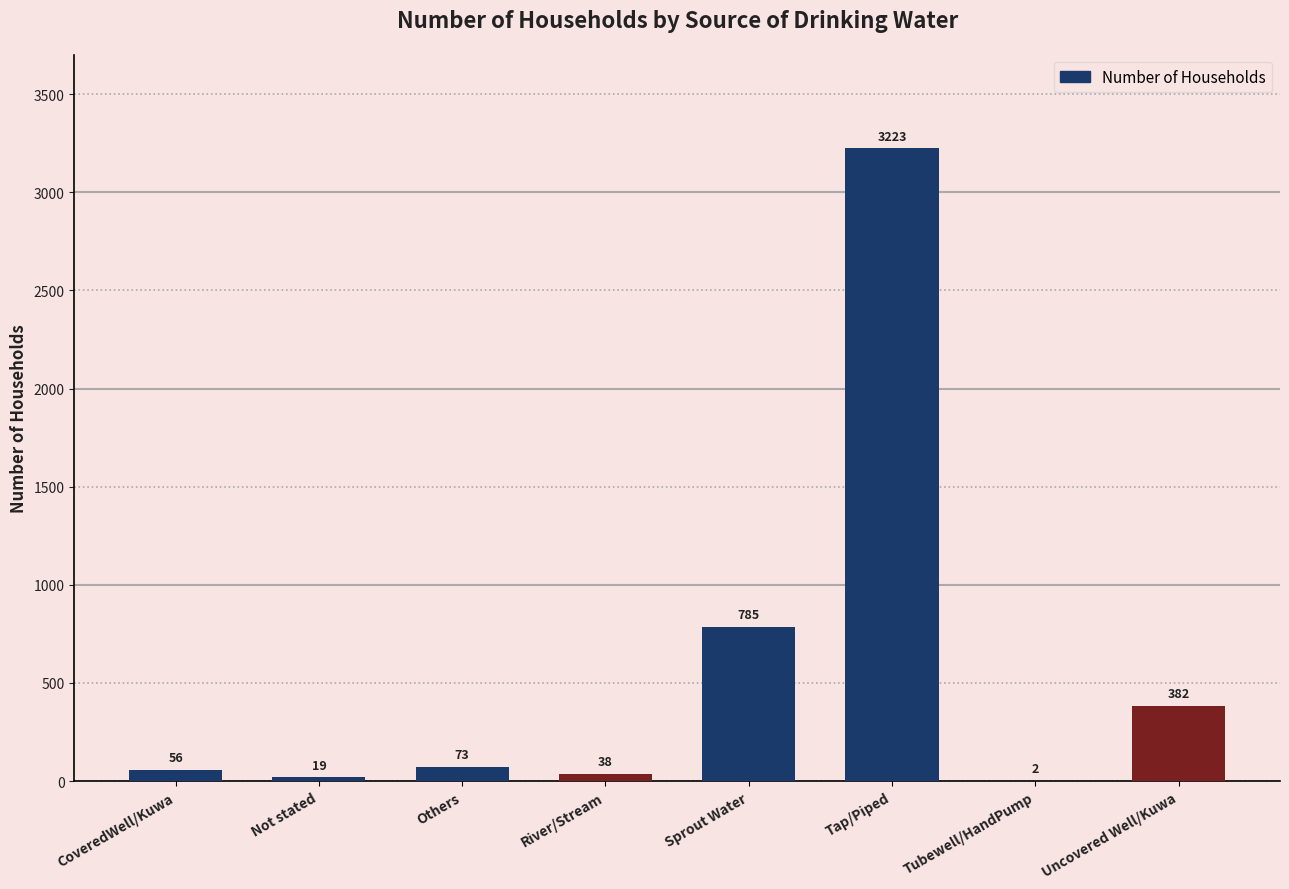

Are the bars horizontal?

No